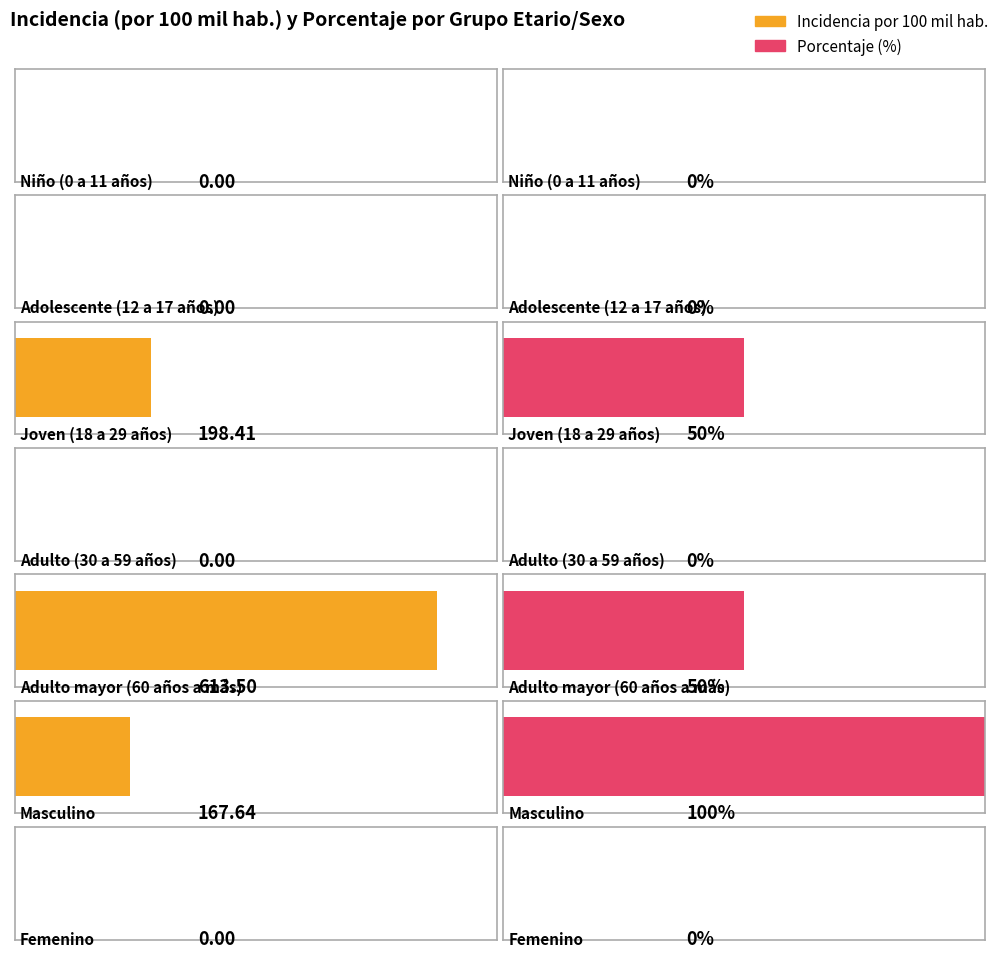

Rank the series by their average value, from lowest to highest.

porcentaje, incidencia_100mil_hab